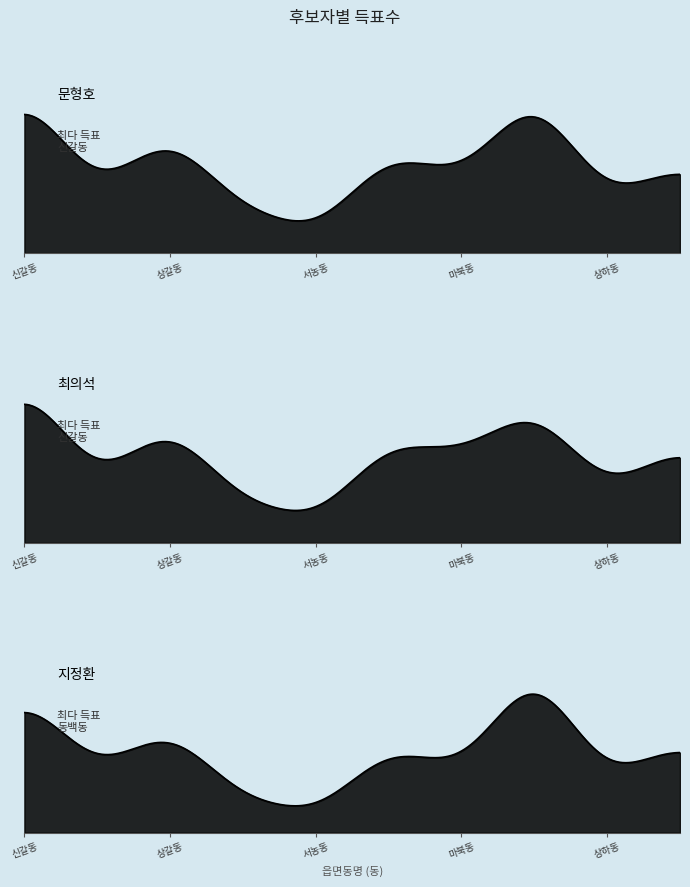

How many lines are shown in the chart?

3